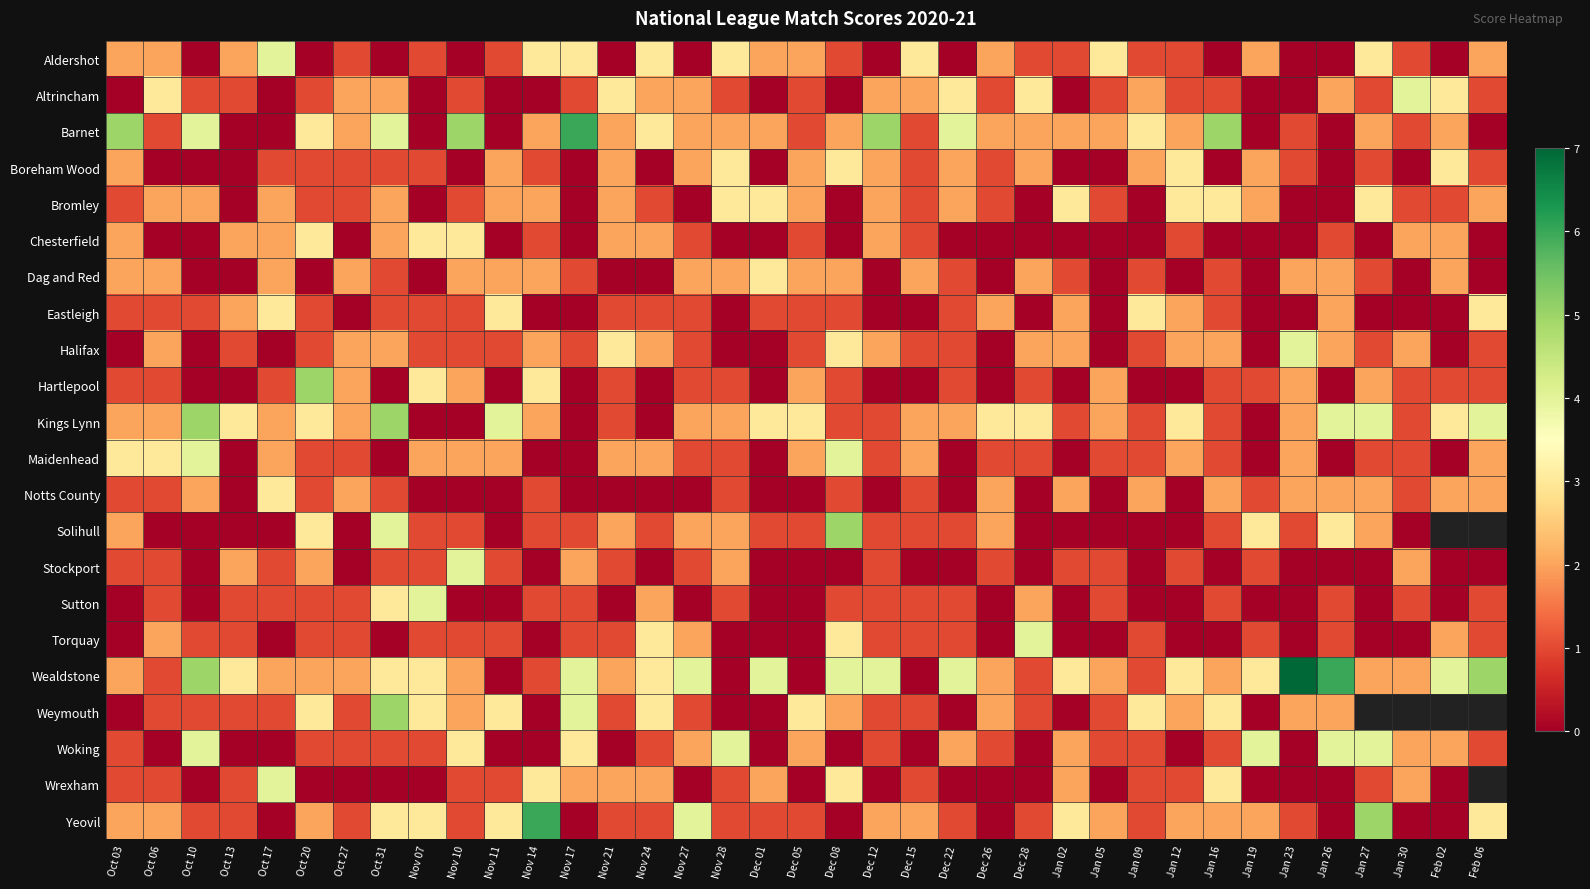

What is the difference between the maximum and minimum values in the Sutton series?

4.0